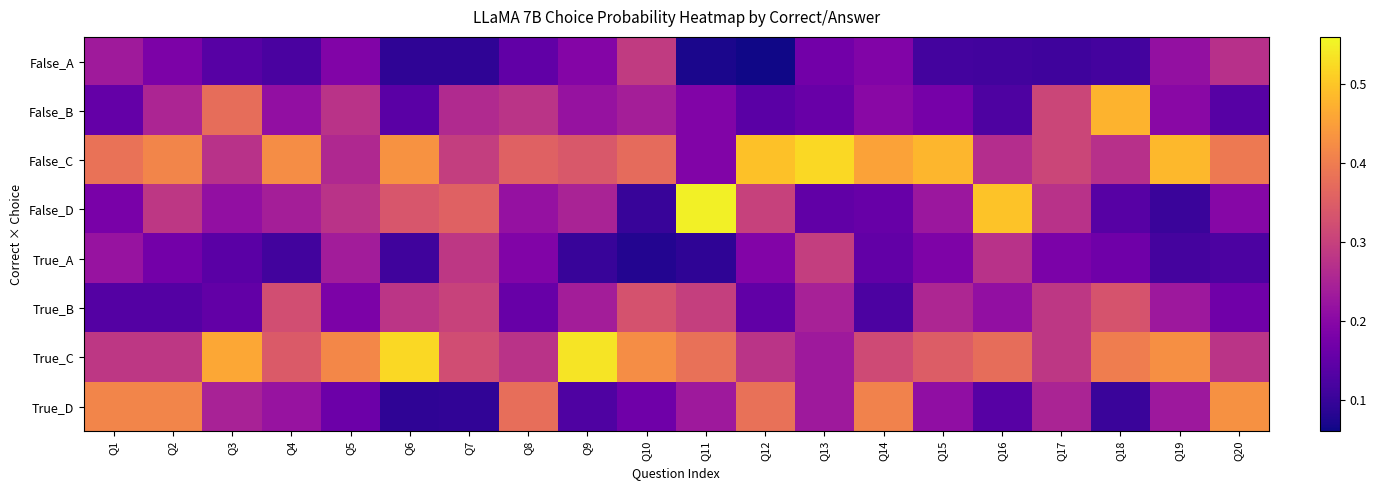

How many distinct data groups are displayed?

8